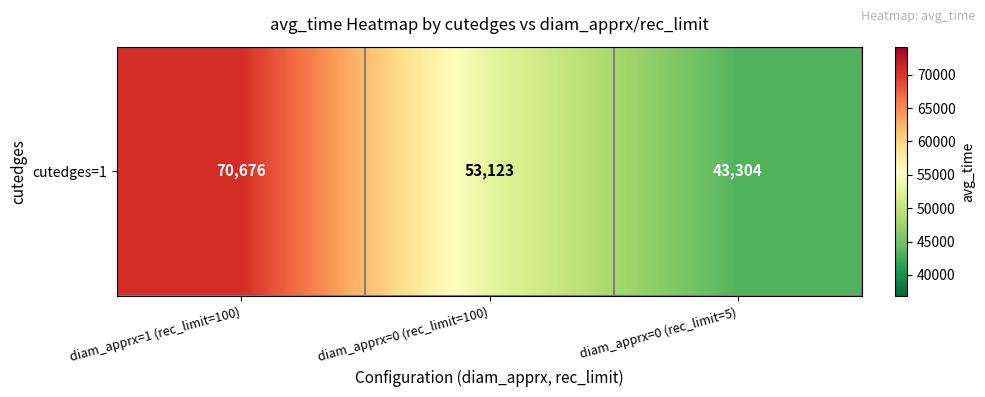

How many values exceed 53123?

1